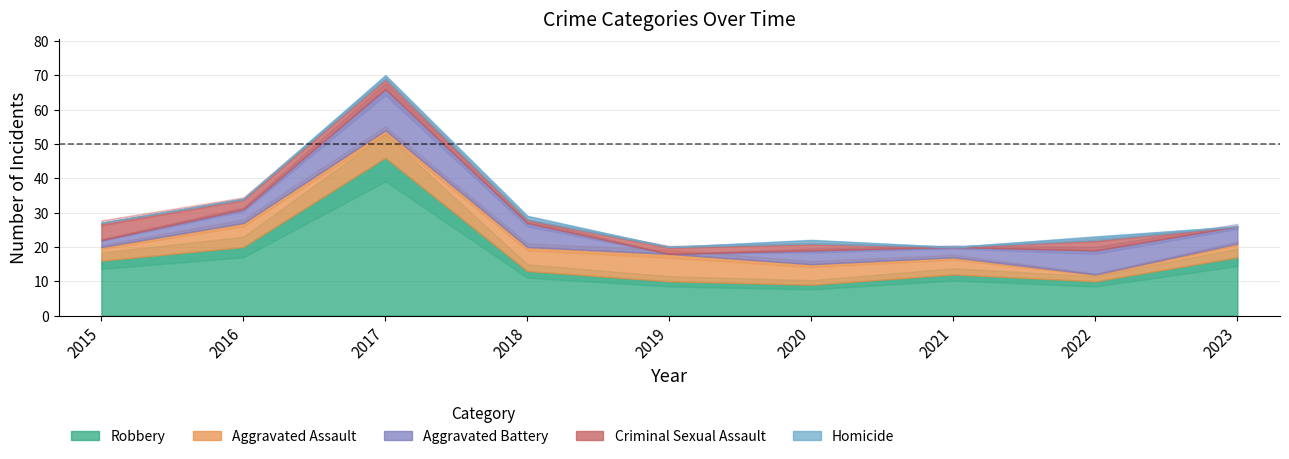

What is the total value across all series at 2016?

34